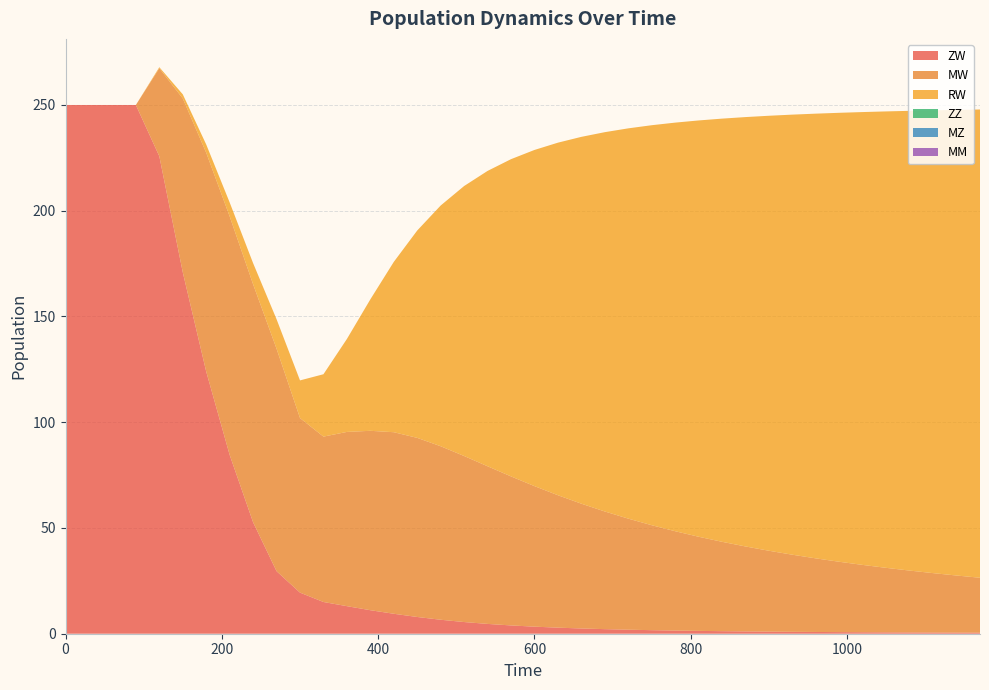

Reading left to right, list all the values displayed in this chart.

ZW: 250.0	250.0	250.0	250.0	225.8	170.9	123.9	84.5	52.7	29.6	19.4	15.0	13.0	11.1	9.4	7.9	6.6	5.5	4.6	3.9	3.3	2.9	2.5	2.2	1.9	1.7	1.5	1.3	1.2	1.1	1.0	0.9	0.8	0.8	0.7	0.7	0.6	0.6	0.5	0.5
MW: 0.0	0.0	0.0	0.0	41.6	82.2	103.5	112.8	112.5	105.2	82.5	78.2	82.4	84.8	85.8	84.7	82.0	78.5	74.5	70.5	66.4	62.6	59.0	55.6	52.5	49.6	47.0	44.5	42.3	40.2	38.2	36.4	34.8	33.3	31.8	30.5	29.2	28.1	27.0	26.0
RW: 0.0	0.0	0.0	0.0	0.5	1.9	3.9	6.6	10.0	13.9	17.8	29.5	44.0	62.2	80.5	98.1	113.8	127.7	139.7	150.0	159.0	166.7	173.5	179.4	184.5	189.1	193.2	196.8	200.1	203.0	205.7	208.1	210.3	212.3	214.1	215.8	217.4	218.8	220.2	221.4
ZZ: 0.0	0.0	0.0	0.0	0.0	0.0	0.0	0.0	0.0	0.0	0.0	0.0	0.0	0.0	0.0	0.0	0.0	0.0	0.0	0.0	0.0	0.0	0.0	0.0	0.0	0.0	0.0	0.0	0.0	0.0	0.0	0.0	0.0	0.0	0.0	0.0	0.0	0.0	0.0	0.0
MZ: 0.0	0.0	0.0	0.0	0.0	0.0	0.0	0.0	0.0	0.0	0.0	0.0	0.0	0.0	0.0	0.0	0.0	0.0	0.0	0.0	0.0	0.0	0.0	0.0	0.0	0.0	0.0	0.0	0.0	0.0	0.0	0.0	0.0	0.0	0.0	0.0	0.0	0.0	0.0	0.0
MM: 0.0	0.0	0.0	0.0	0.0	0.0	0.0	0.0	0.0	0.0	0.0	0.0	0.0	0.0	0.0	0.0	0.0	0.0	0.0	0.0	0.0	0.0	0.0	0.0	0.0	0.0	0.0	0.0	0.0	0.0	0.0	0.0	0.0	0.0	0.0	0.0	0.0	0.0	0.0	0.0